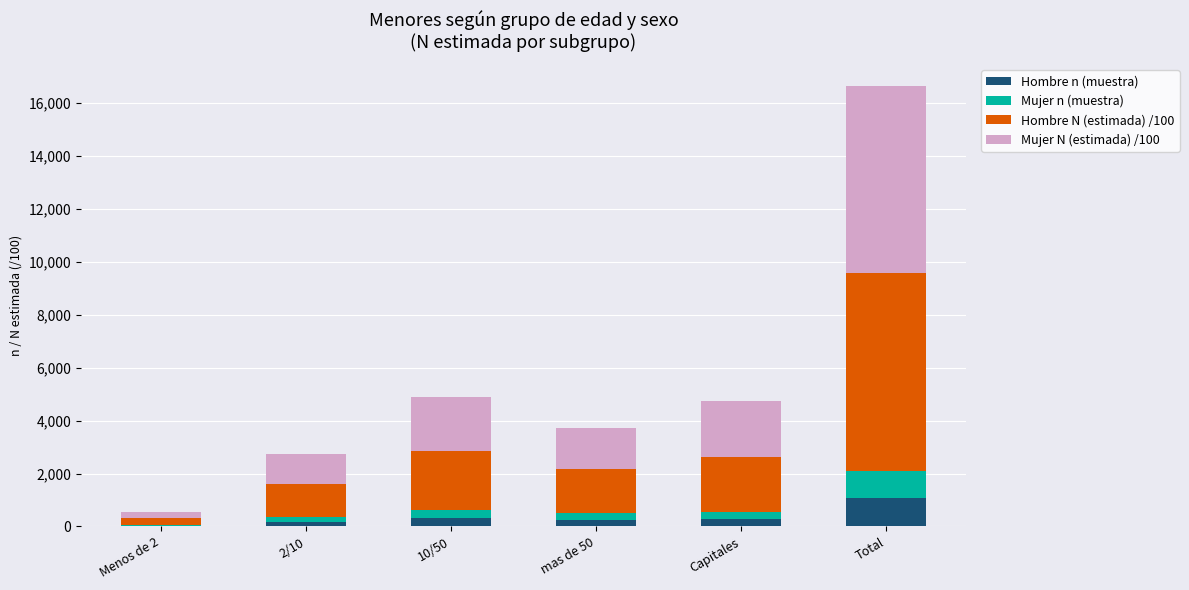

What is the sum of all Hombre n (muestra) values?

2132